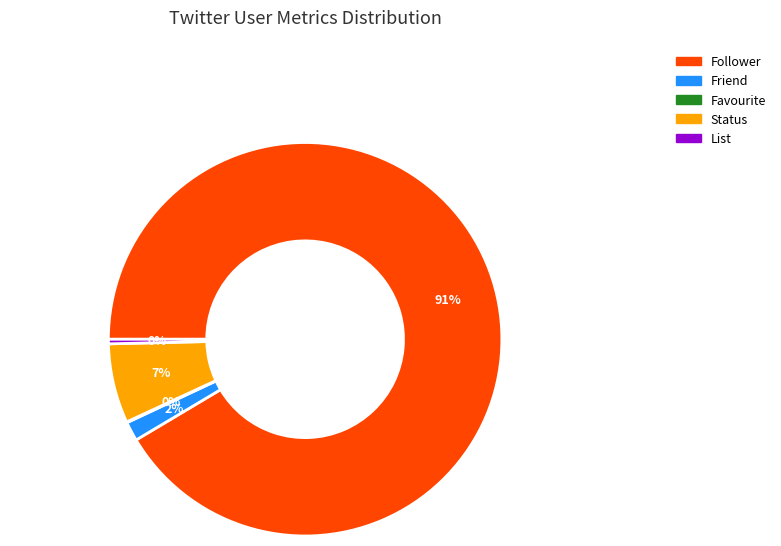

To the nearest percent, what portion does Status represent?

7%